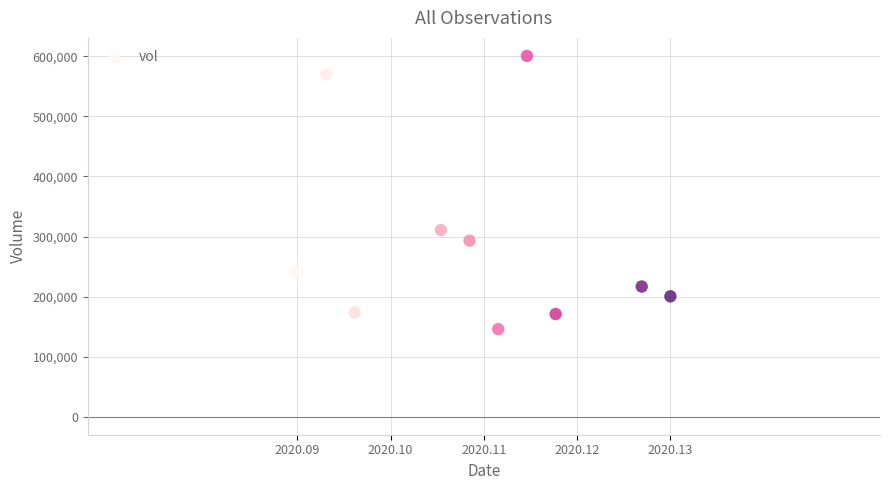

What is the average Y value?

292270